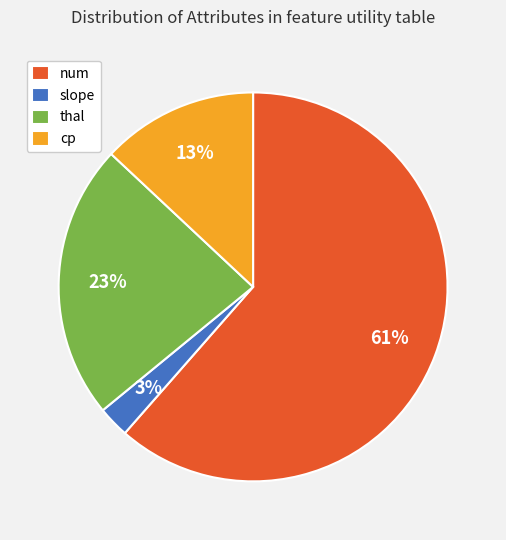

Which slice represents more than half of the pie?

num